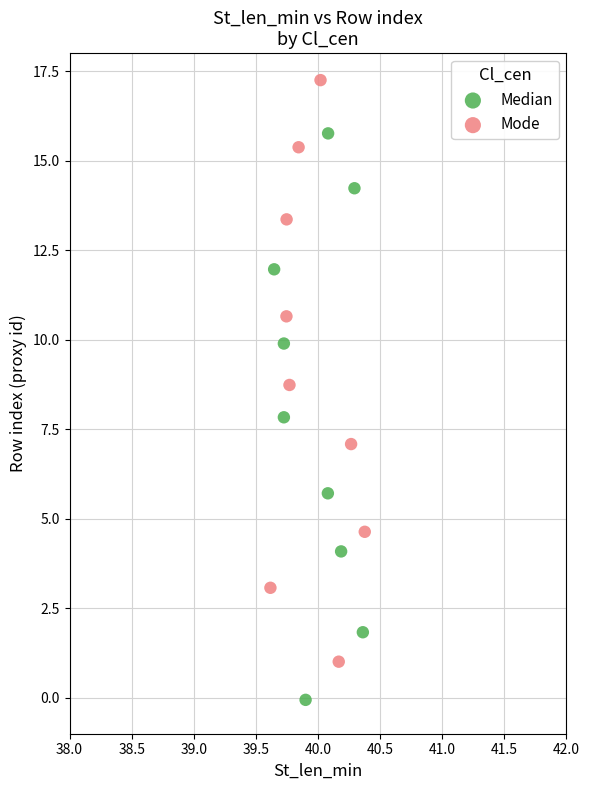

Which series reaches the maximum Y coordinate?

Mode